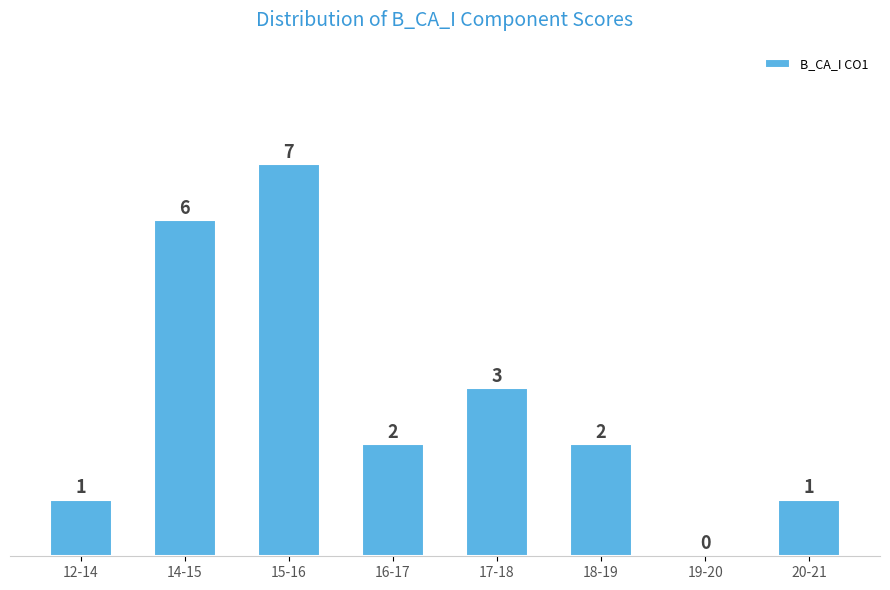

Reading left to right, transcribe all the data shown in this chart.

12-14=1	14-15=6	15-16=7	16-17=2	17-18=3	18-19=2	19-20=0	20-21=1